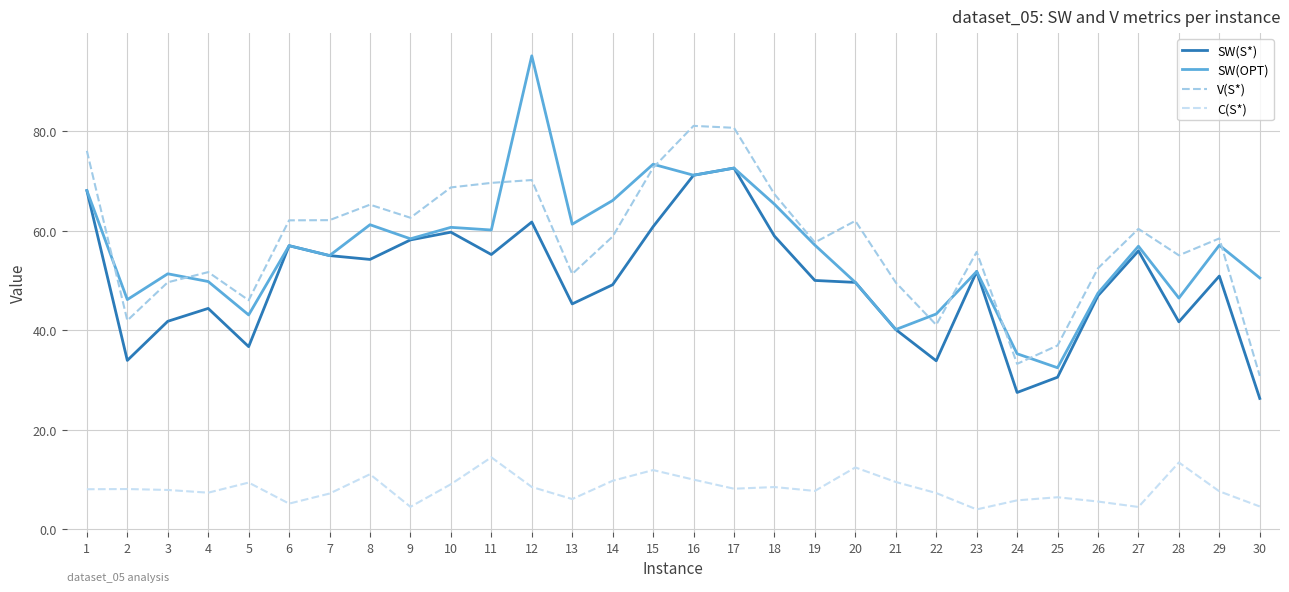

What is the total value across all series at 11?

199.4